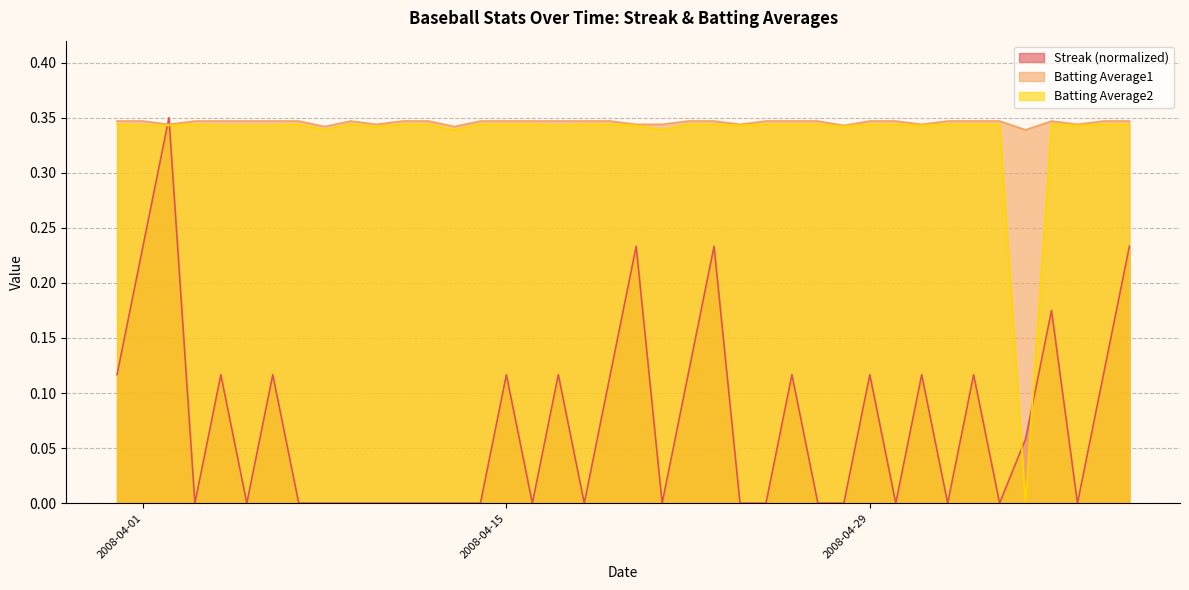

At how many categories does at least one series exceed 0?

40